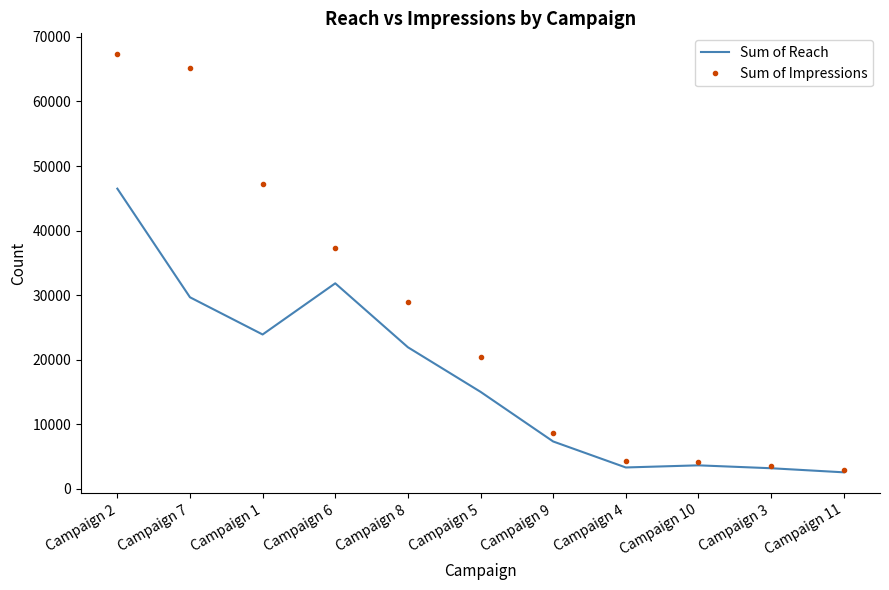

The value of Sum of Impressions at Campaign 7 is 65215. True or false?

True